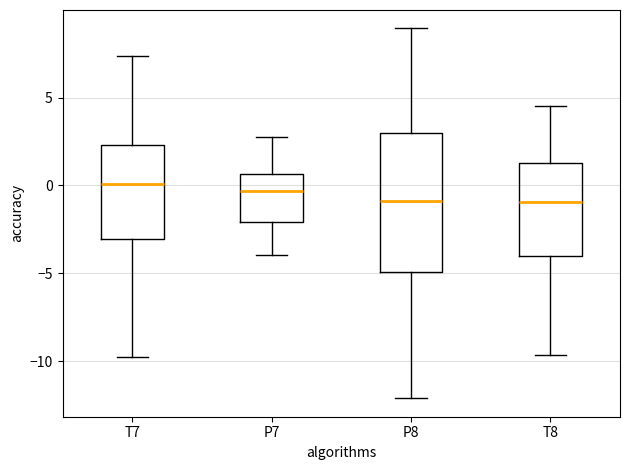

Comparing the boxes themselves (not the whiskers), which one is the tallest?

P8